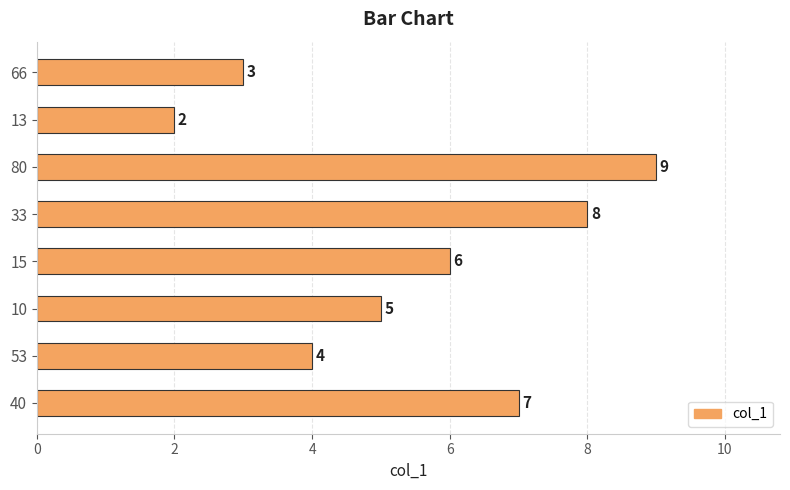

What is the change in value from 15 to 80?

+3